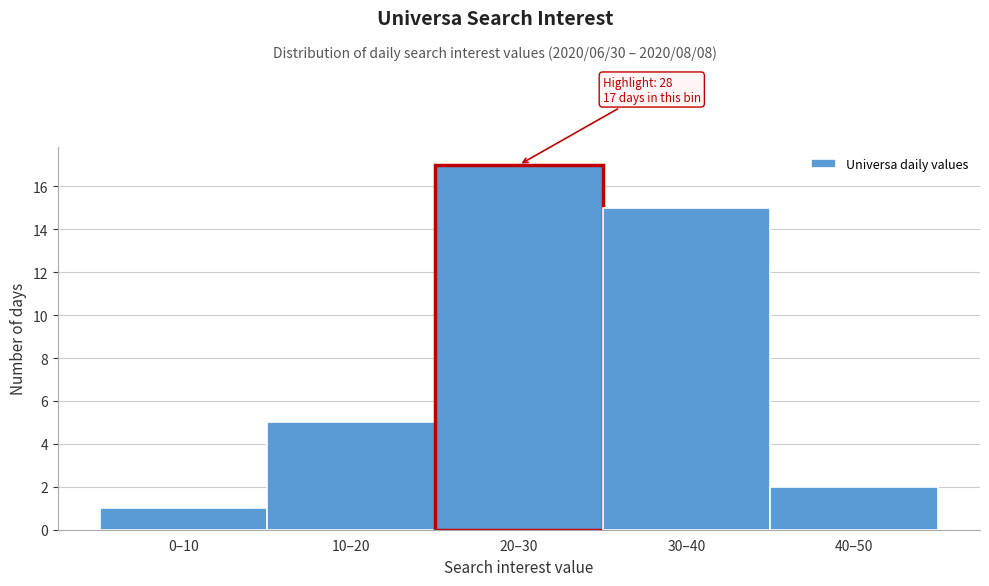

Reading left to right, list all the values displayed in this chart.

0–10=1	10–20=5	20–30=17	30–40=15	40–50=2